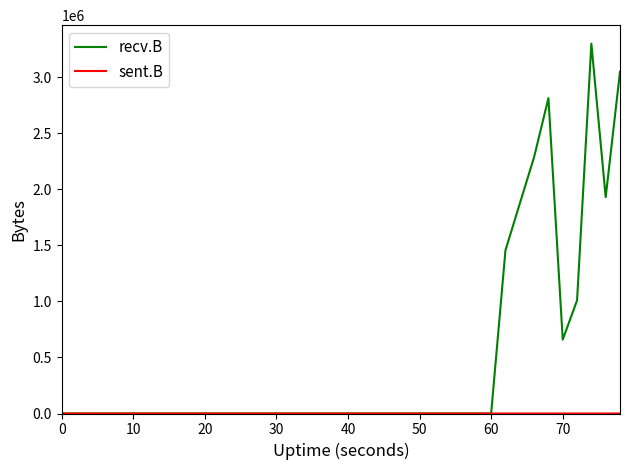

What is the maximum value shown in the chart?

3299422